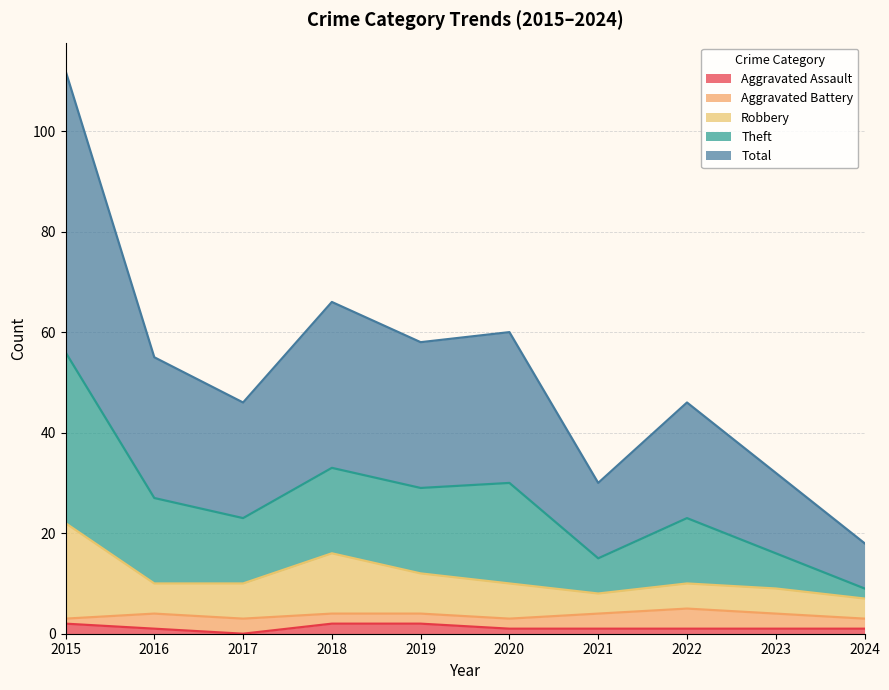

What is the value of the Total point at the 7th from the left?

15